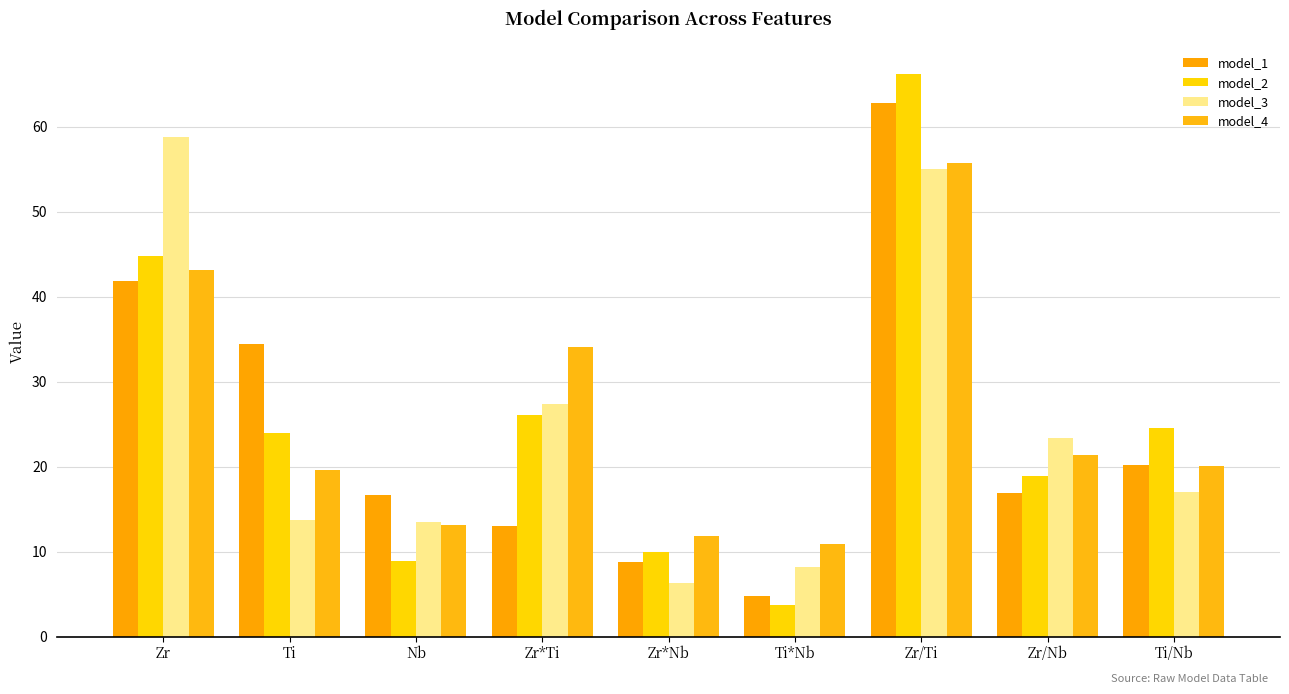

How many data points does each series have?

9